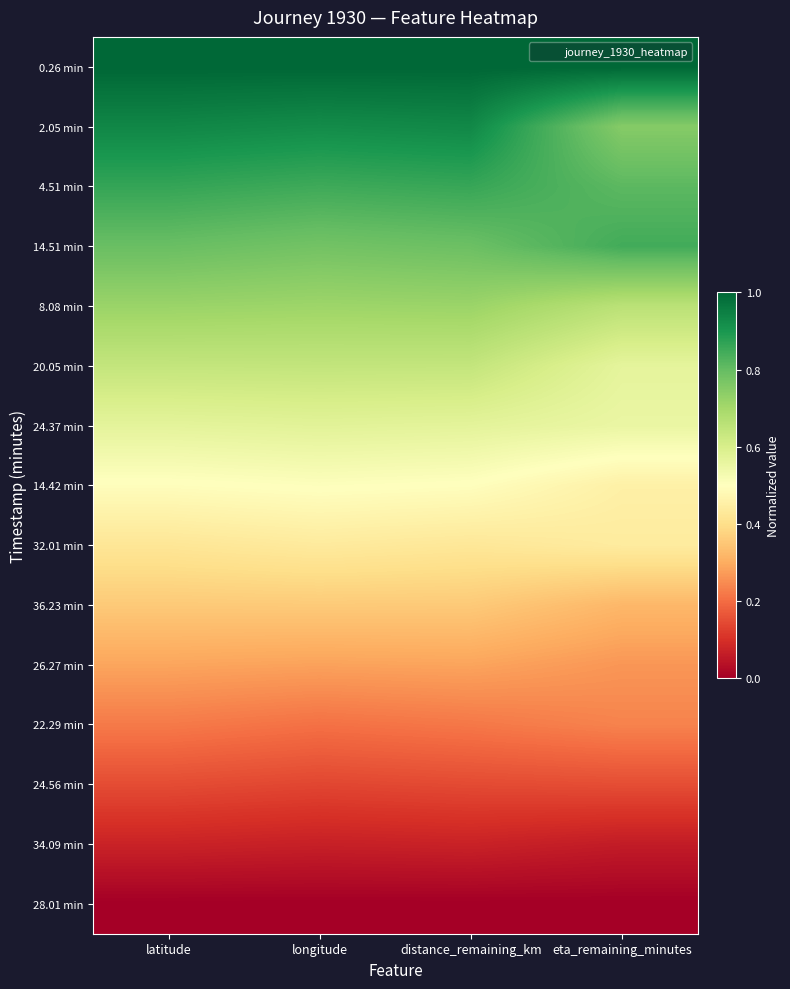

Reading left to right, transcribe all the data shown in this chart.

0.26 min: latitude=1.0	longitude=1.0	distance_remaining_km=1.0	eta_remaining_minutes=1.0
2.05 min: latitude=0.9	longitude=0.9	distance_remaining_km=0.9	eta_remaining_minutes=0.7
4.51 min: latitude=0.9	longitude=0.9	distance_remaining_km=0.9	eta_remaining_minutes=0.8
14.51 min: latitude=0.8	longitude=0.8	distance_remaining_km=0.8	eta_remaining_minutes=0.8
8.08 min: latitude=0.7	longitude=0.7	distance_remaining_km=0.7	eta_remaining_minutes=0.7
20.05 min: latitude=0.6	longitude=0.6	distance_remaining_km=0.6	eta_remaining_minutes=0.6
24.37 min: latitude=0.6	longitude=0.6	distance_remaining_km=0.6	eta_remaining_minutes=0.6
14.42 min: latitude=0.5	longitude=0.5	distance_remaining_km=0.5	eta_remaining_minutes=0.5
32.01 min: latitude=0.4	longitude=0.4	distance_remaining_km=0.4	eta_remaining_minutes=0.4
36.23 min: latitude=0.4	longitude=0.4	distance_remaining_km=0.4	eta_remaining_minutes=0.3
26.27 min: latitude=0.3	longitude=0.3	distance_remaining_km=0.3	eta_remaining_minutes=0.3
22.29 min: latitude=0.2	longitude=0.2	distance_remaining_km=0.2	eta_remaining_minutes=0.2
24.56 min: latitude=0.1	longitude=0.1	distance_remaining_km=0.1	eta_remaining_minutes=0.2
34.09 min: latitude=0.1	longitude=0.1	distance_remaining_km=0.1	eta_remaining_minutes=0.1
28.01 min: latitude=0.0	longitude=0.0	distance_remaining_km=0.0	eta_remaining_minutes=0.0